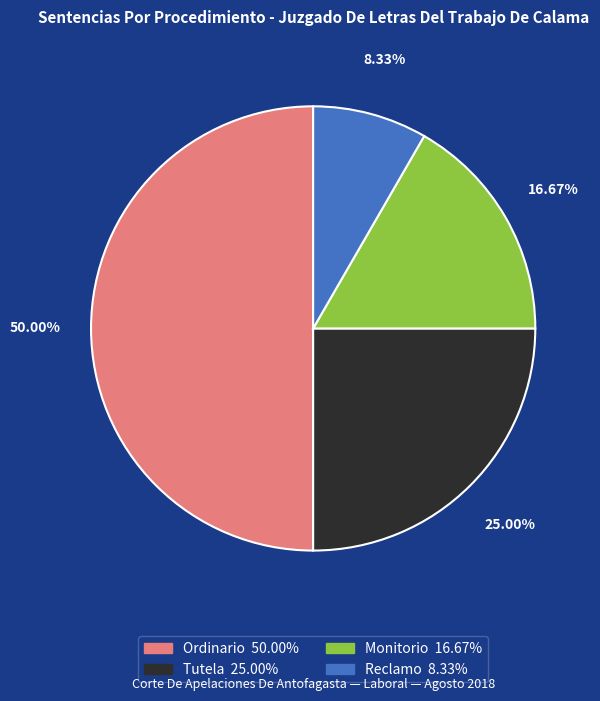

What is the ratio of the value at Tutela to the value at Ordinario?

0.5